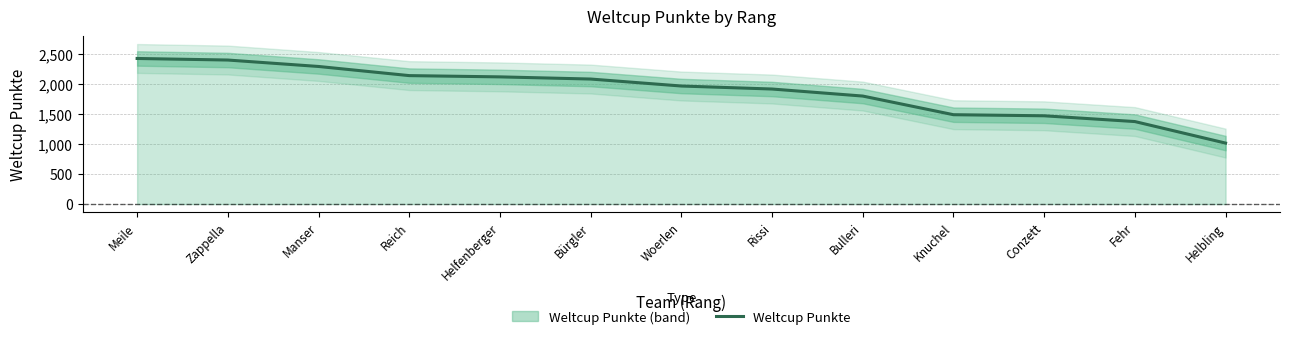

How many lines are shown in the chart?

1